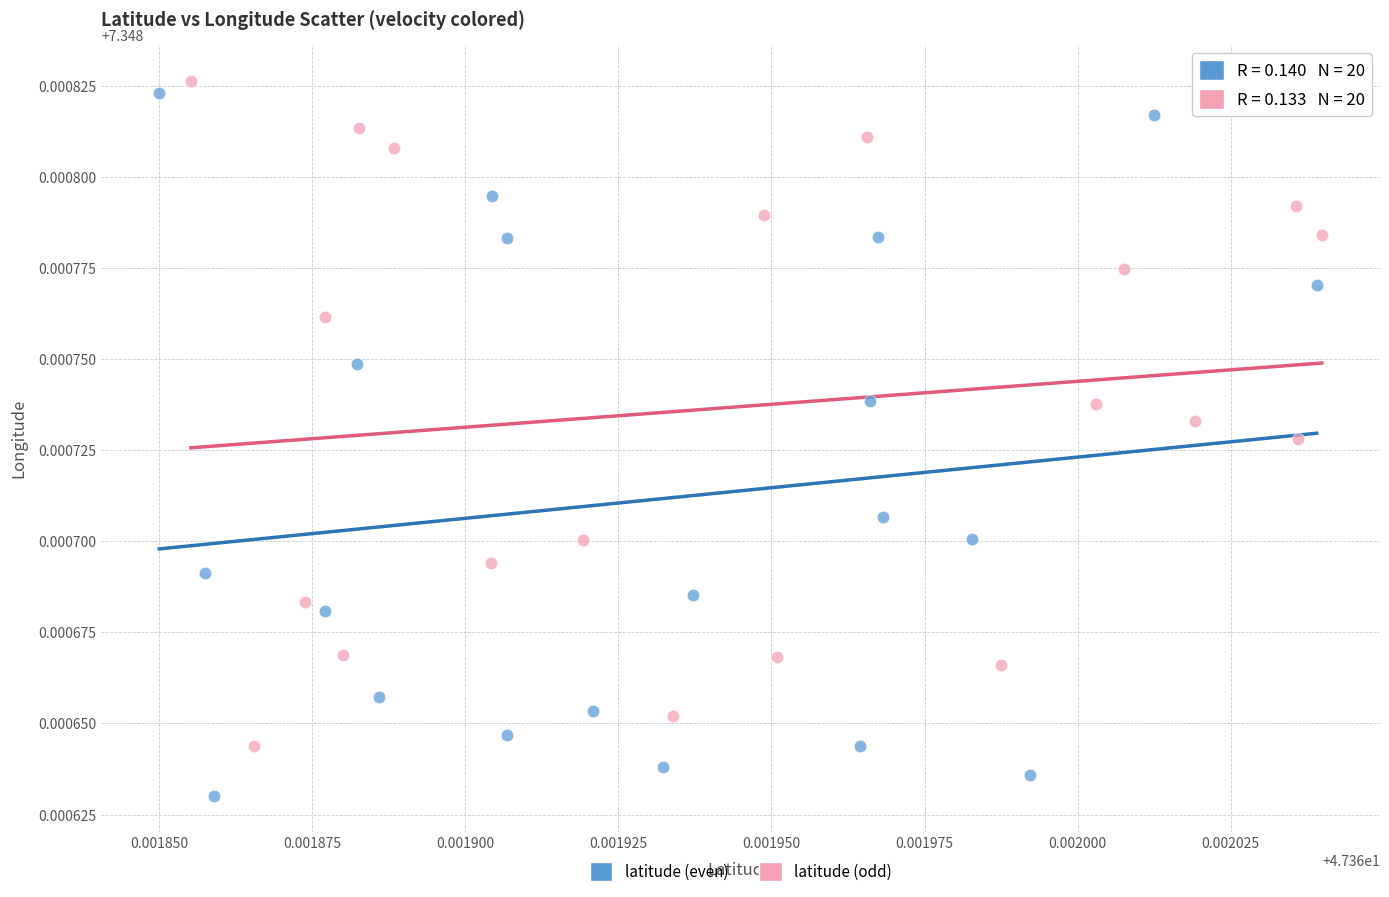

What are all the series names shown in the legend?

latitude (even), latitude (odd)